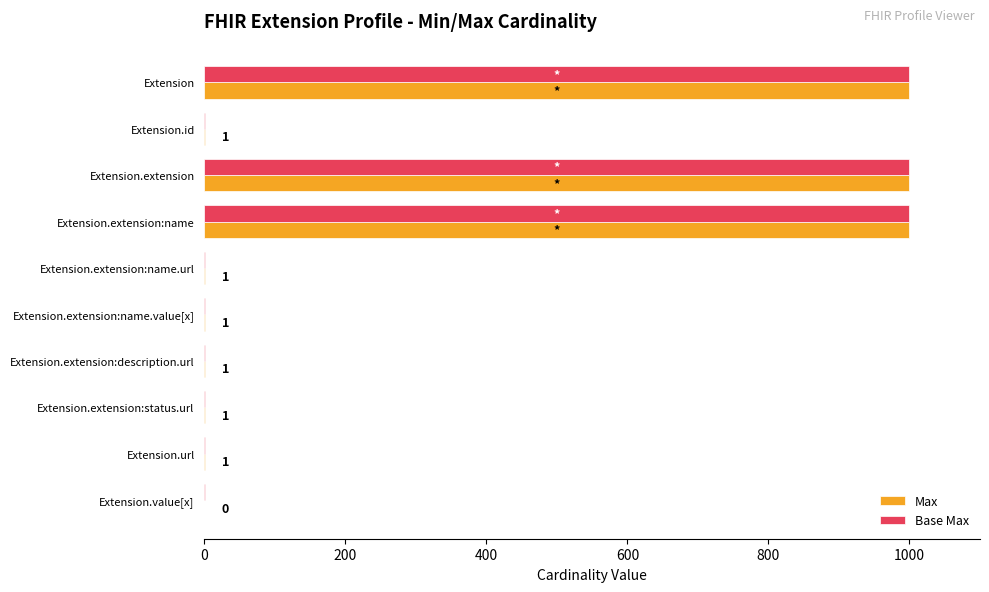

What is the sum of all Base Max values?

3004